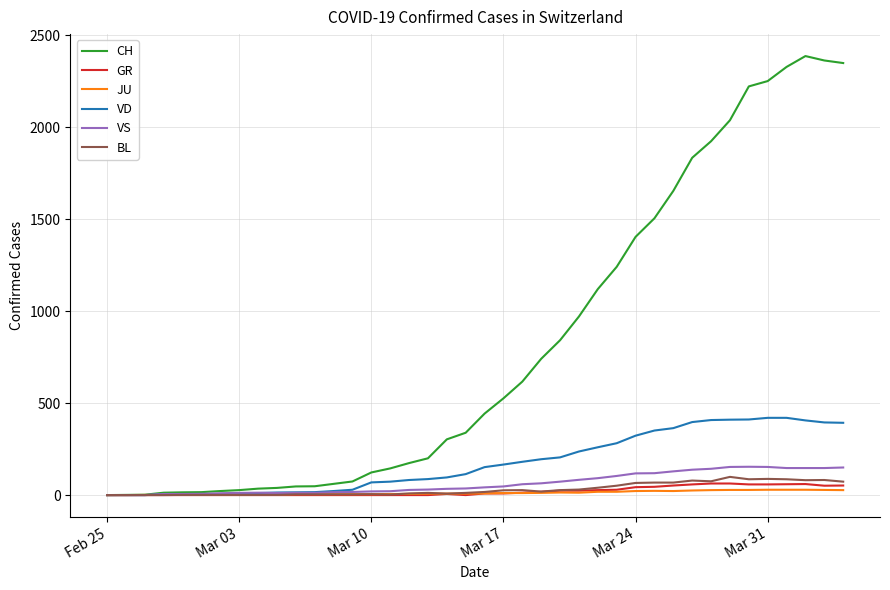

What is the greatest value displayed?

2387